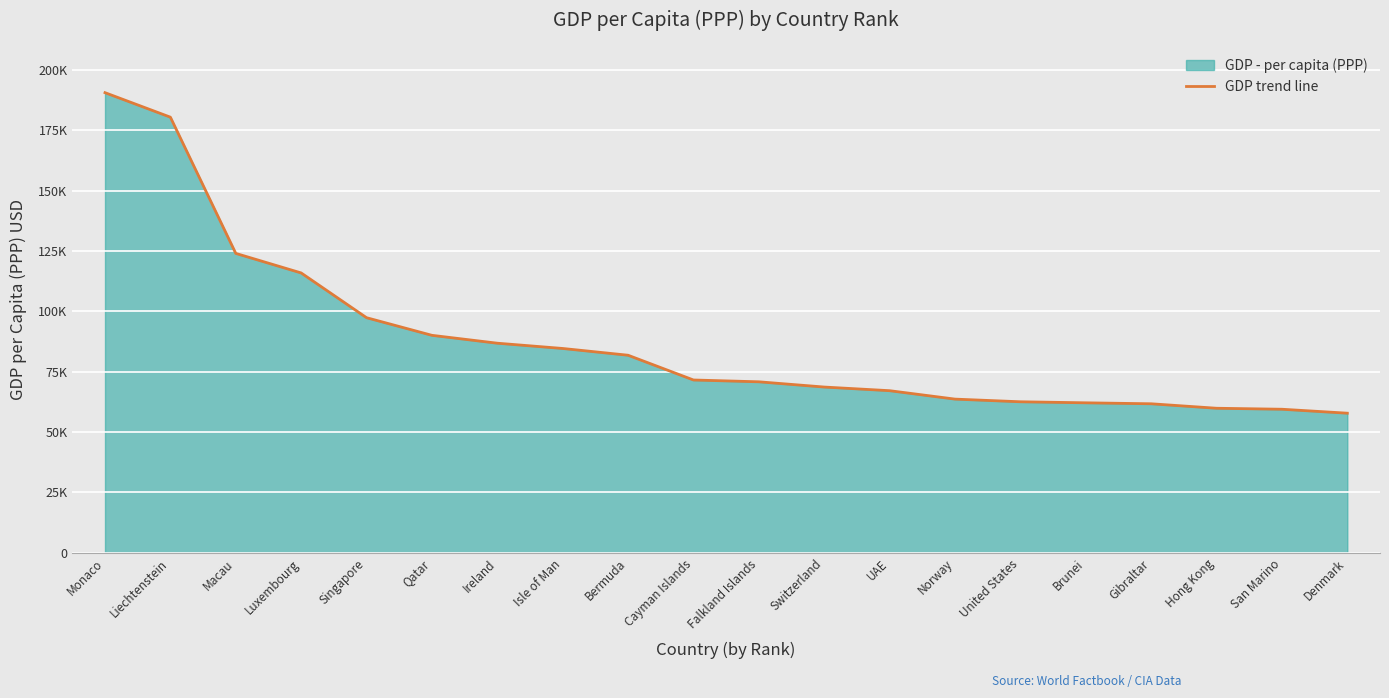

Which has a higher value, Isle of Man or Ireland?

Ireland